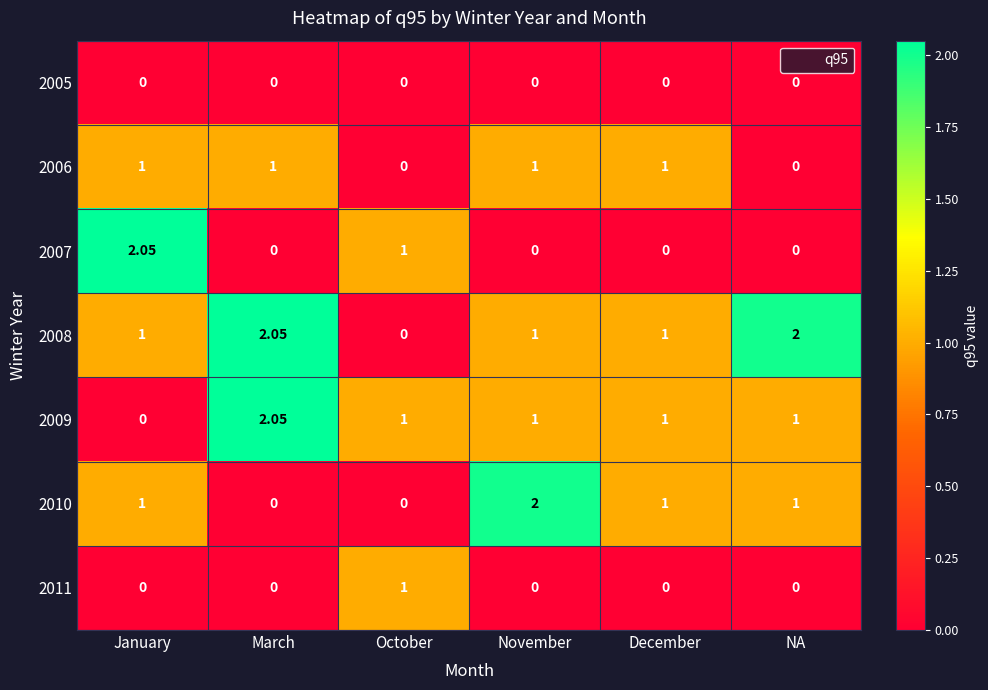

At which label does 2009 reach its minimum?

January